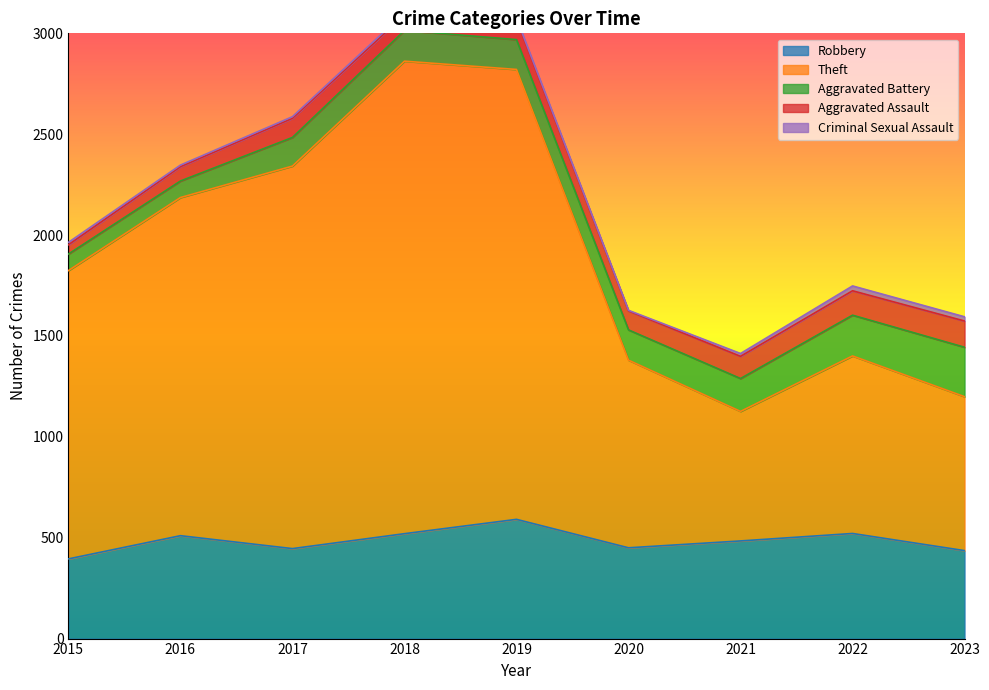

Reading right to left, what are all the values shown in this chart?

Robbery: 436	521	484	450	591	520	446	510	395
Theft: 763	880	642	930	2230	2342	1896	1676	1429
Aggravated Battery: 245	202	163	150	148	152	142	82	82
Aggravated Assault: 130	121	110	94	98	77	95	71	46
Criminal Sexual Assault: 21	24	14	3	8	11	8	8	12